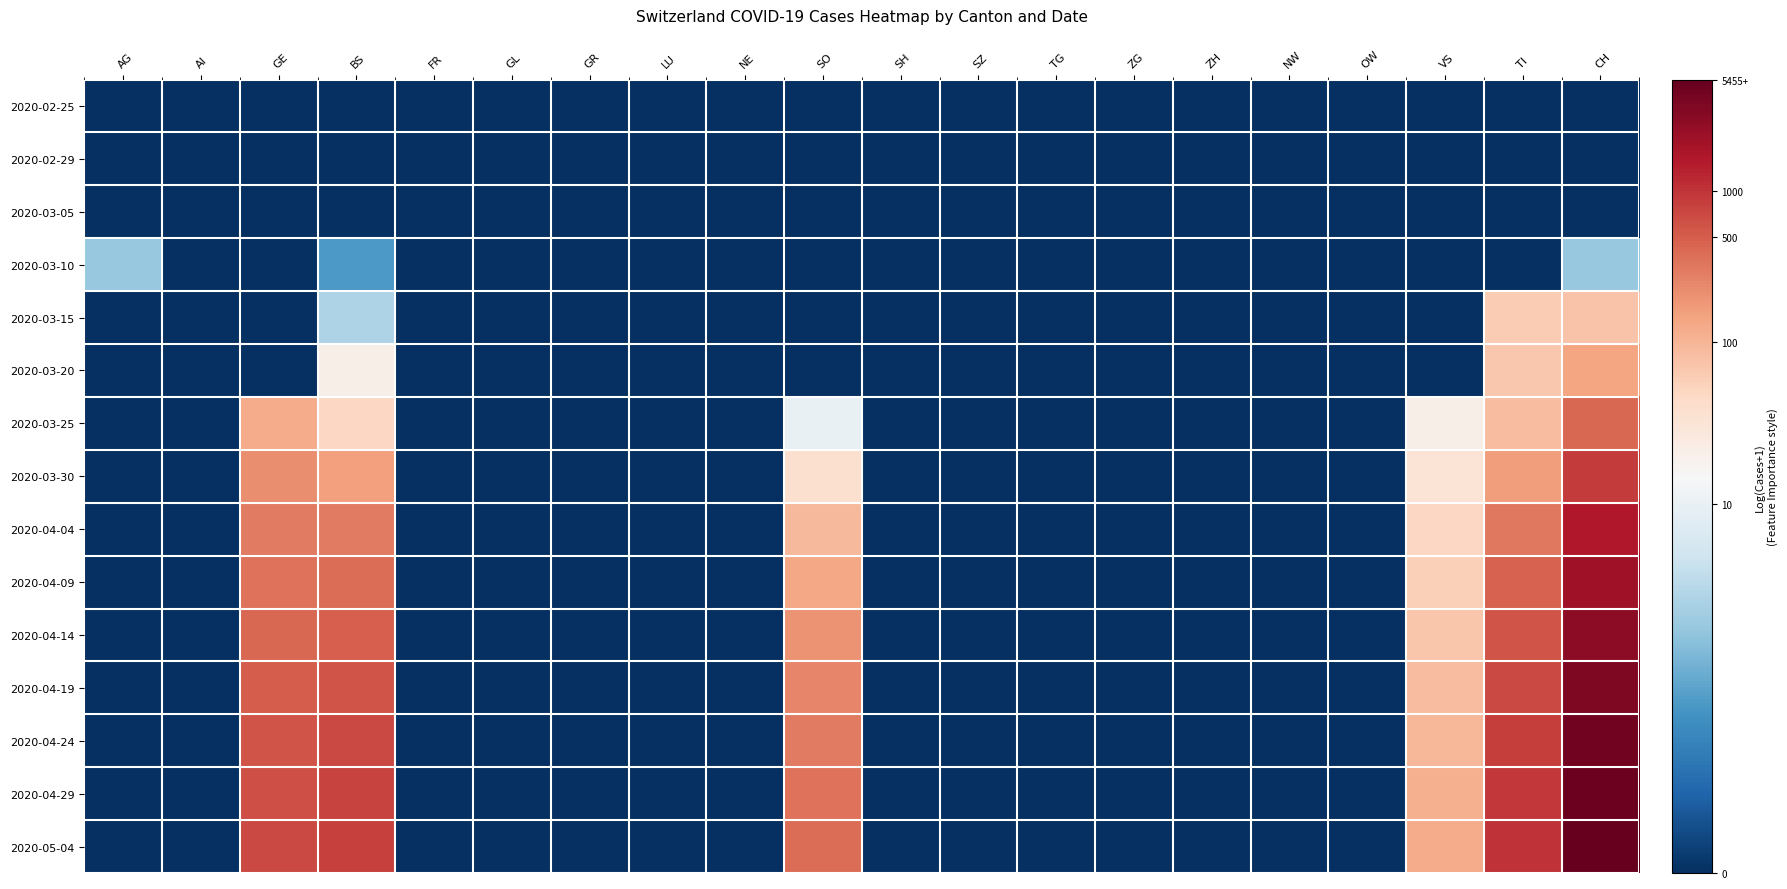

What is the difference between the highest and lowest values at CH?

8.6